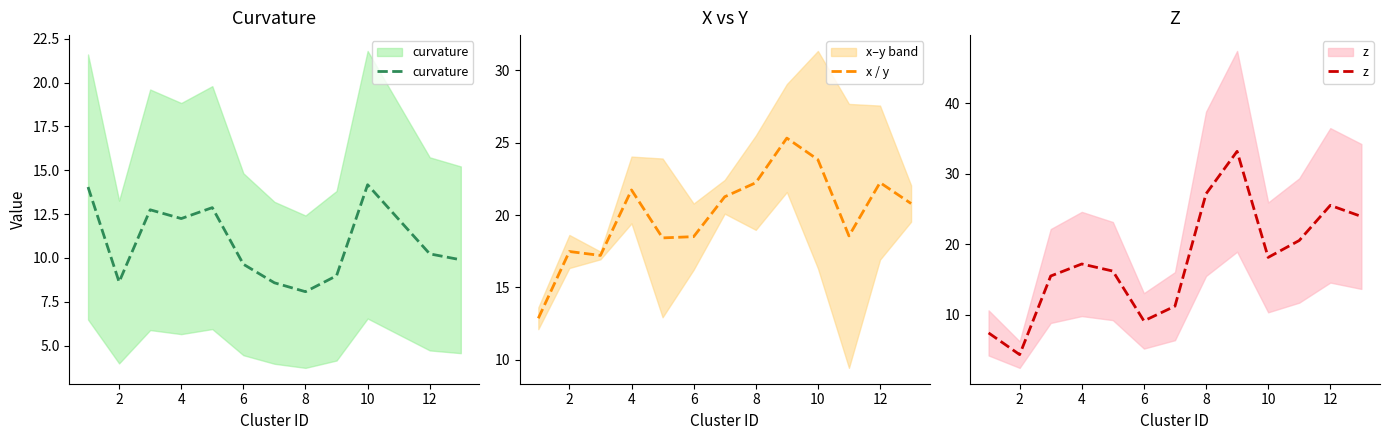

Is it true that x / y equals 22.2 at 12?

True